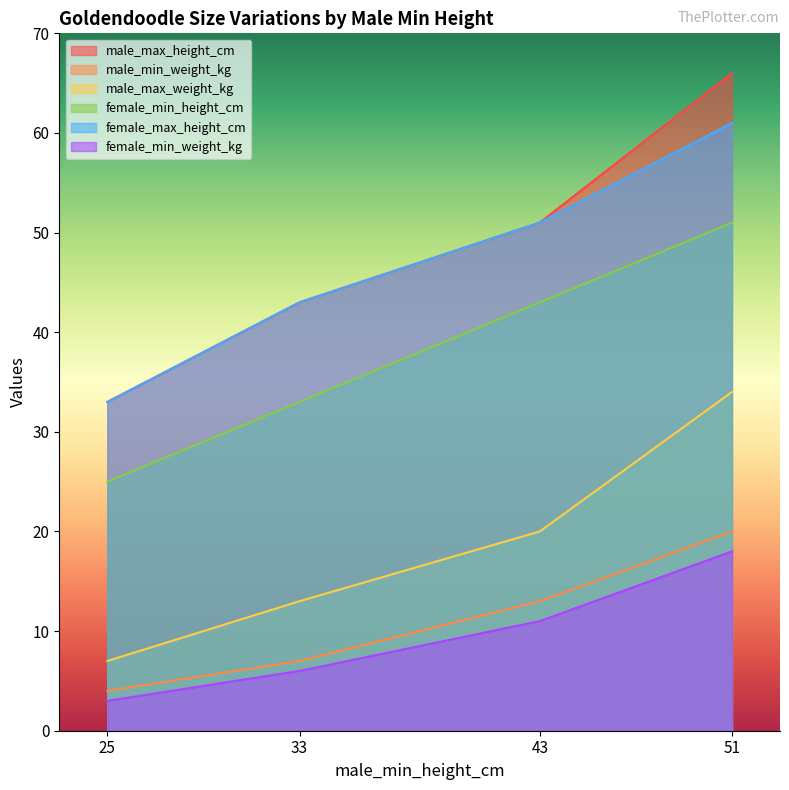

What is the difference between the maximum and second lowest values in the female_min_height_cm series?

18